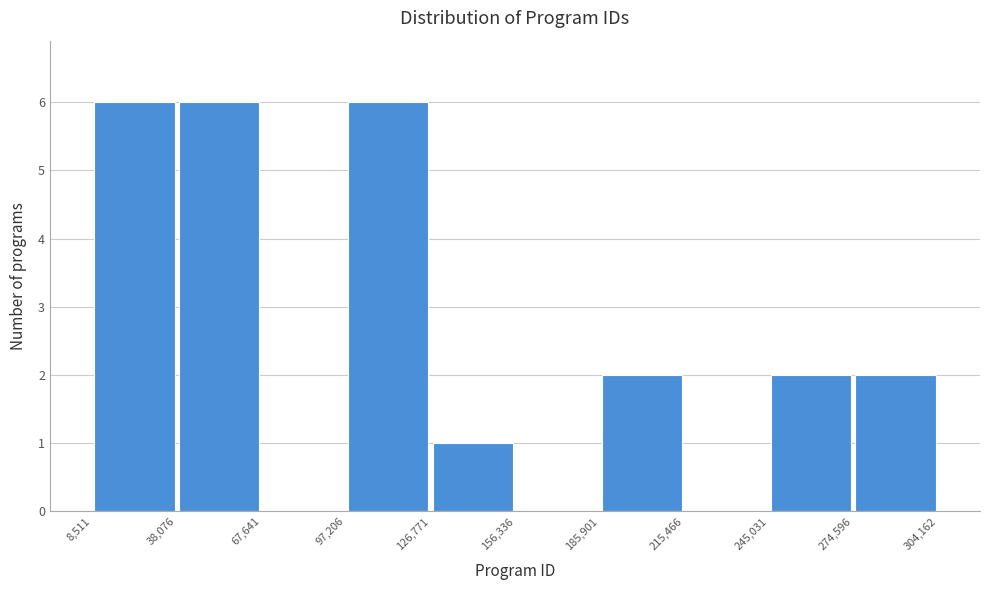

How tall is the bar that spans 185,901 to 215,466 on the x-axis? The values are not printed on the chart, so give them approximately, as read against the axis.

2